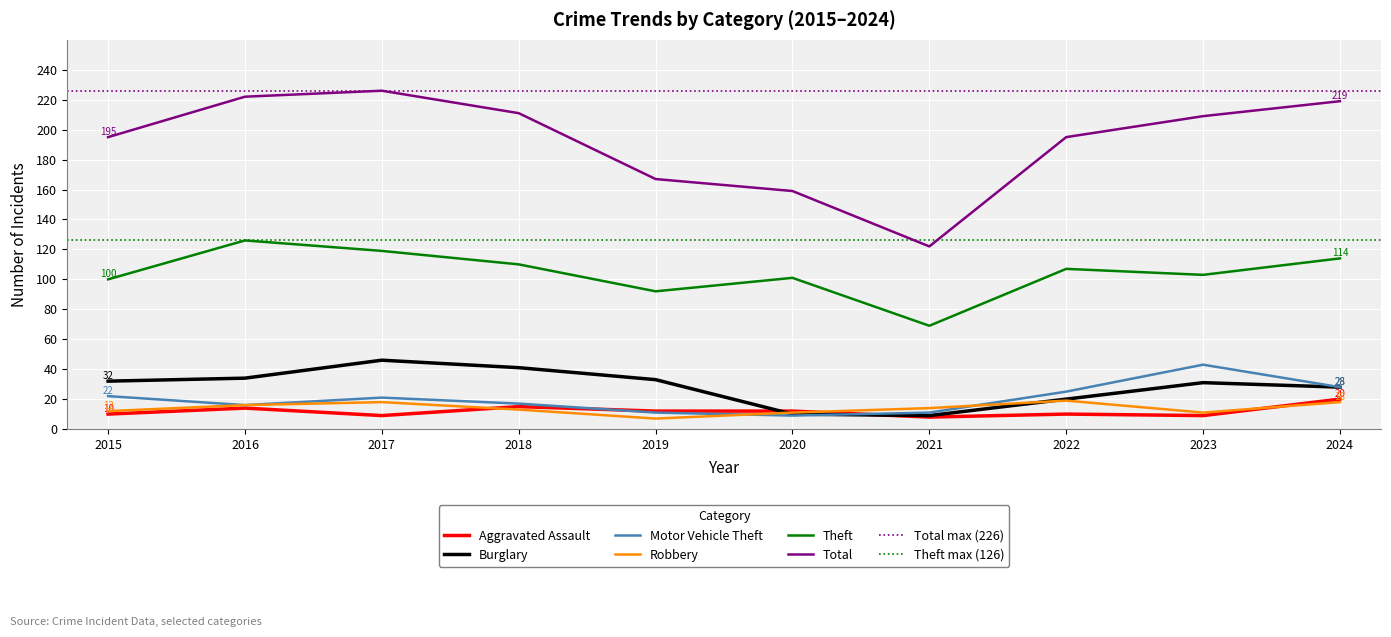

What is the difference between the second highest and minimum values in the Burglary series?

32